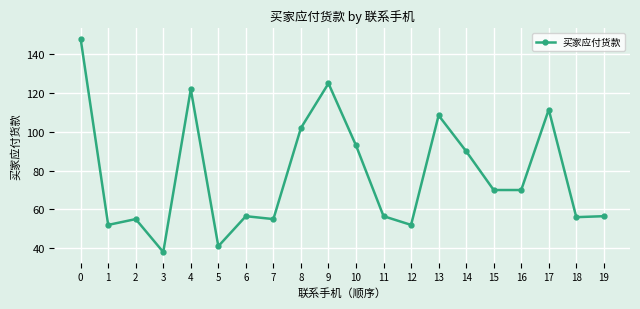

Does the chart display data point markers on the line(s)?

Yes